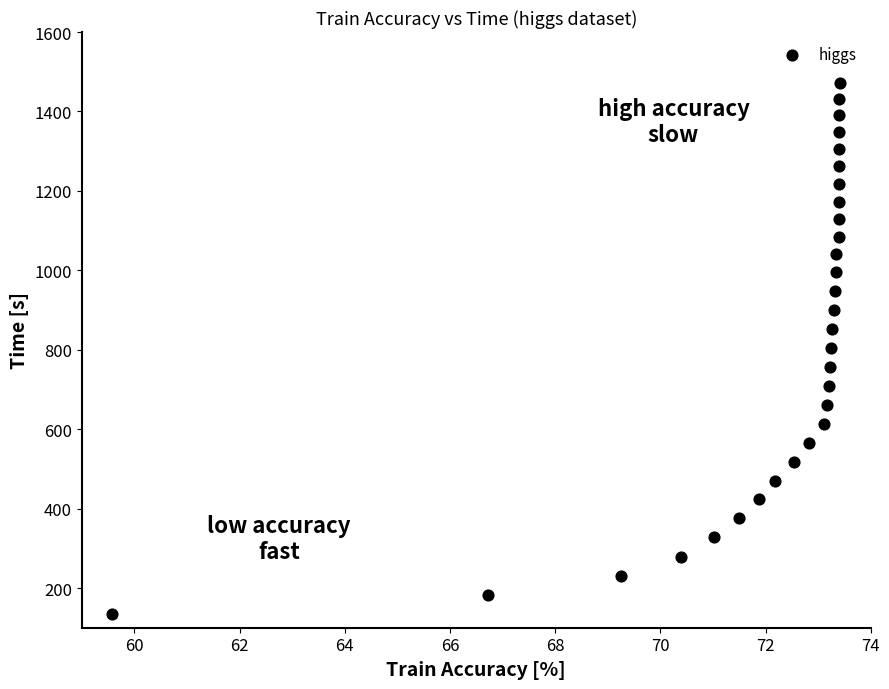

What is the range of Y values (max minus min)?

1336.7